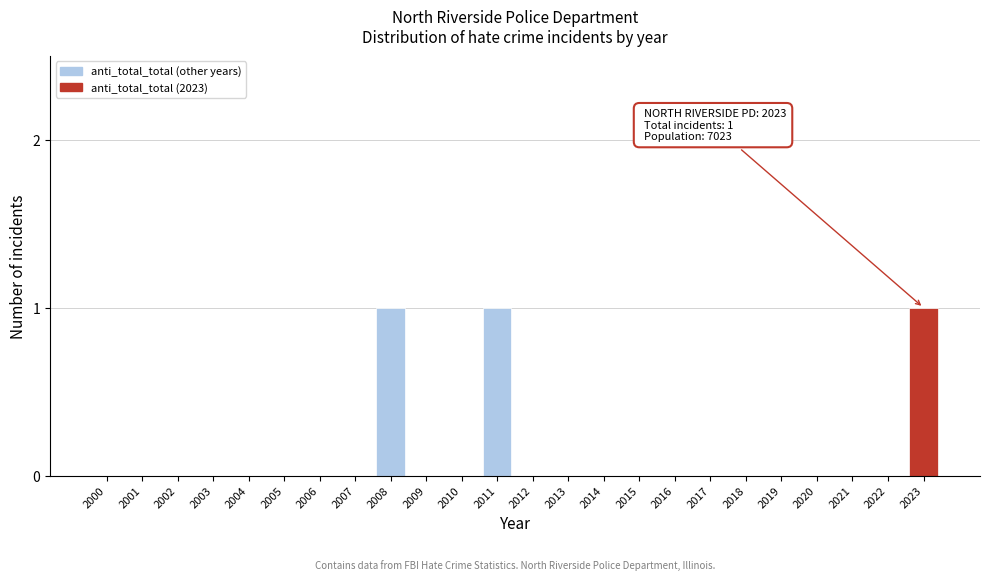

Reading right to left, extract all data points from this chart.

2023=1	2022=0	2021=0	2020=0	2019=0	2018=0	2017=0	2016=0	2015=0	2014=0	2013=0	2012=0	2011=1	2010=0	2009=0	2008=1	2007=0	2006=0	2005=0	2004=0	2003=0	2002=0	2001=0	2000=0